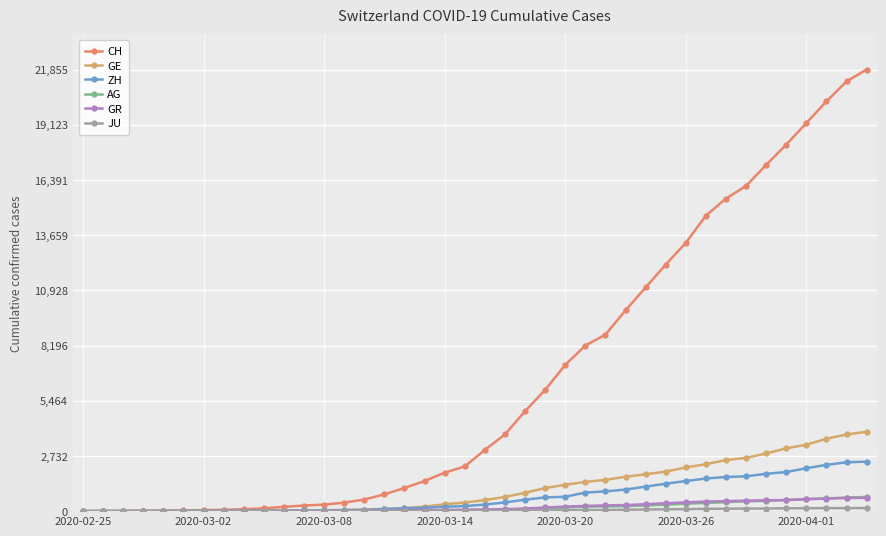

At how many categories does at least one series exceed 11727?

11